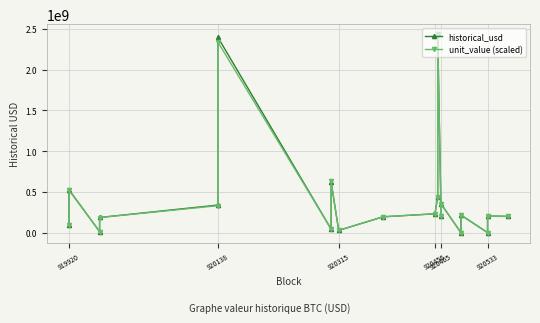

Rank the series by their maximum value, from highest to lowest.

historical_usd, unit_value (scaled)